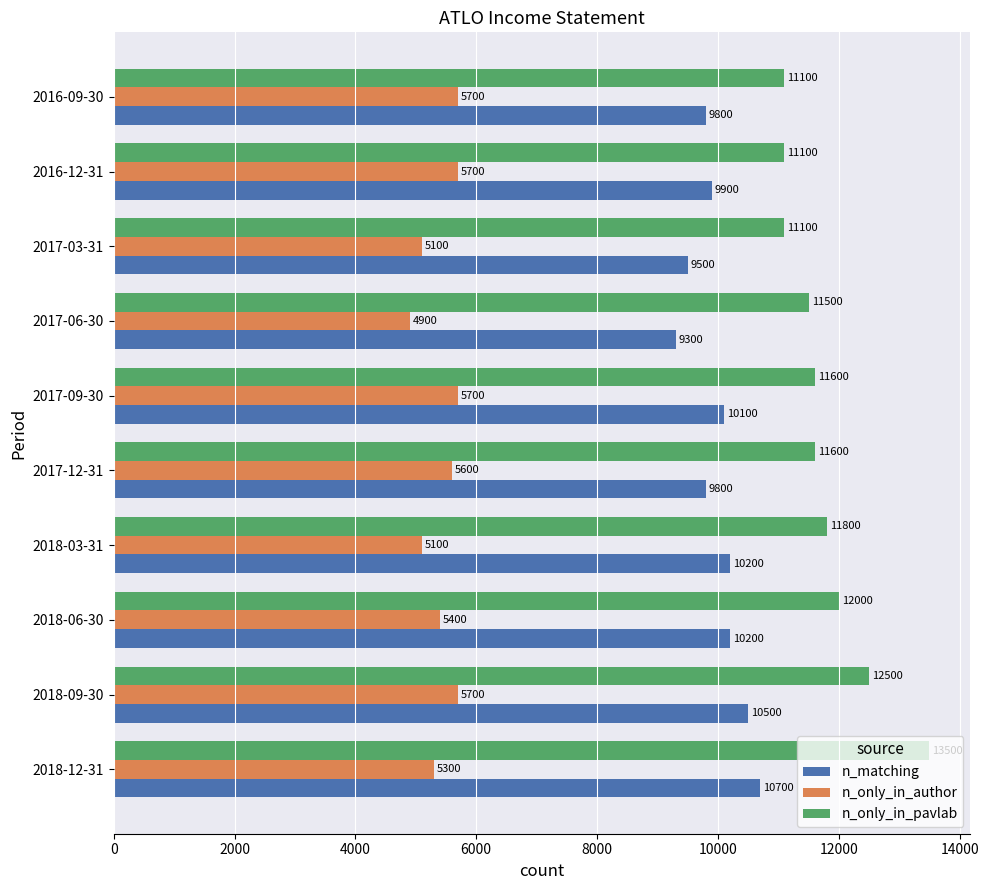

At how many categories does at least one series exceed 8777?

10